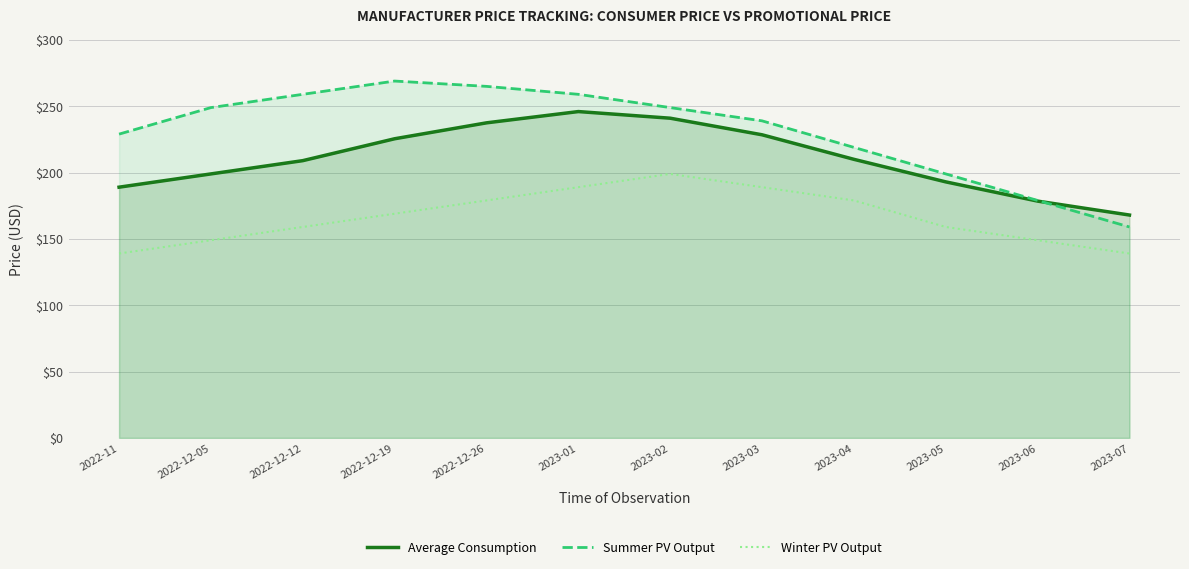

What position from the left is 2022-12-19?

4